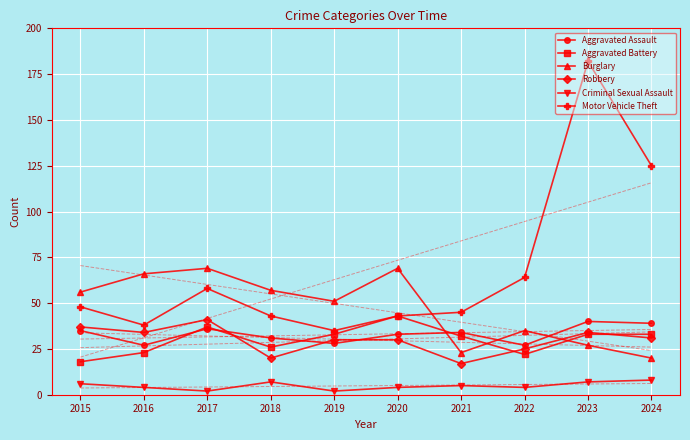

Reading right to left, list all the values displayed in this chart.

Aggravated Assault: 2024=39	2023=40	2022=27	2021=34	2020=33	2019=28	2018=31	2017=36	2016=27	2015=35
Aggravated Battery: 2024=33	2023=33	2022=22	2021=32	2020=43	2019=33	2018=26	2017=37	2016=23	2015=18
Burglary: 2024=20	2023=27	2022=35	2021=23	2020=69	2019=51	2018=57	2017=69	2016=66	2015=56
Robbery: 2024=31	2023=34	2022=25	2021=17	2020=30	2019=30	2018=20	2017=41	2016=34	2015=37
Criminal Sexual Assault: 2024=8	2023=7	2022=4	2021=5	2020=4	2019=2	2018=7	2017=2	2016=4	2015=6
Motor Vehicle Theft: 2024=125	2023=182	2022=64	2021=45	2020=43	2019=35	2018=43	2017=58	2016=38	2015=48